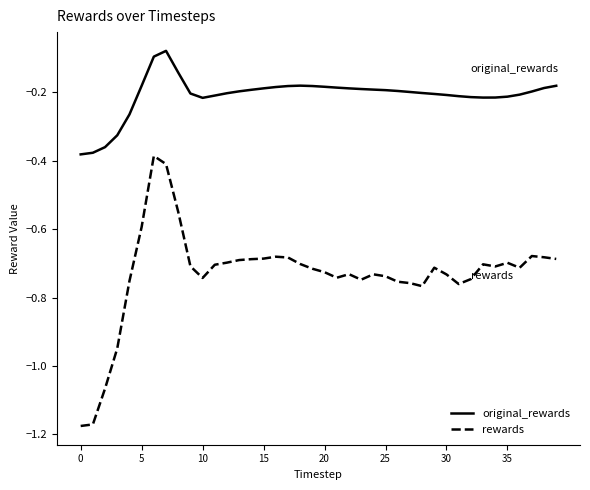

Which series has the largest range (max minus min)?

rewards